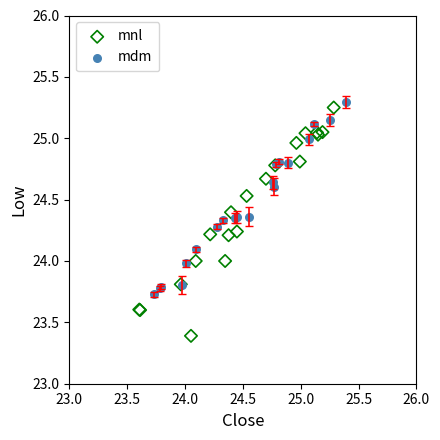

Which series has the largest Y range (max minus min)?

mnl